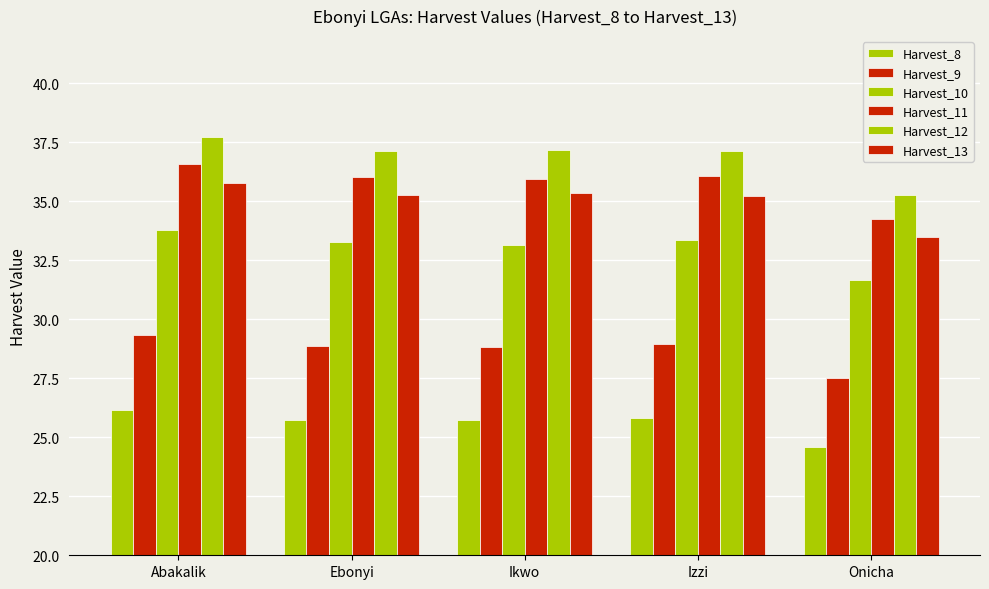

Does the chart contain any negative values?

No